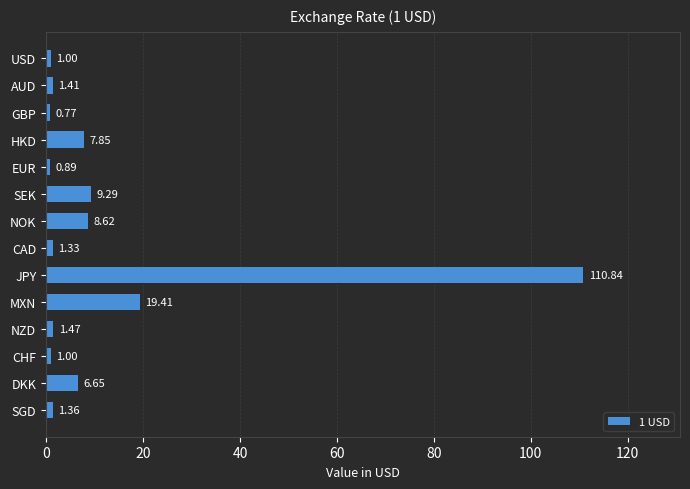

How many categories are shown in the chart?

14